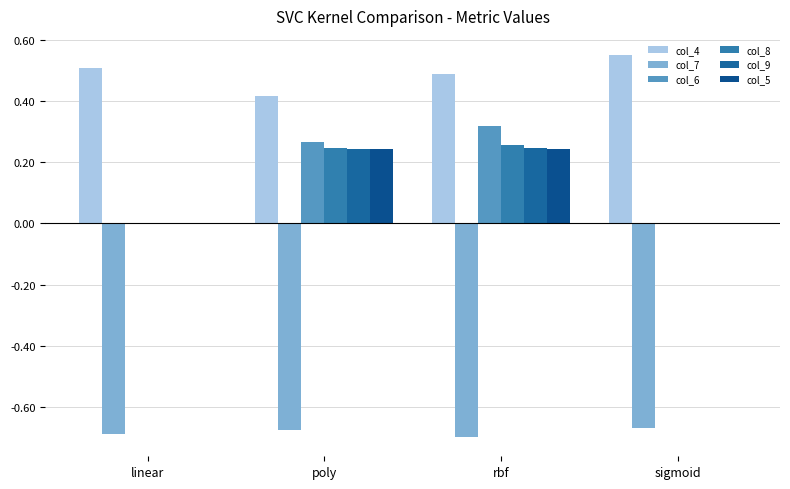

True or false: col_6 has a value of 0.2 at linear.

False